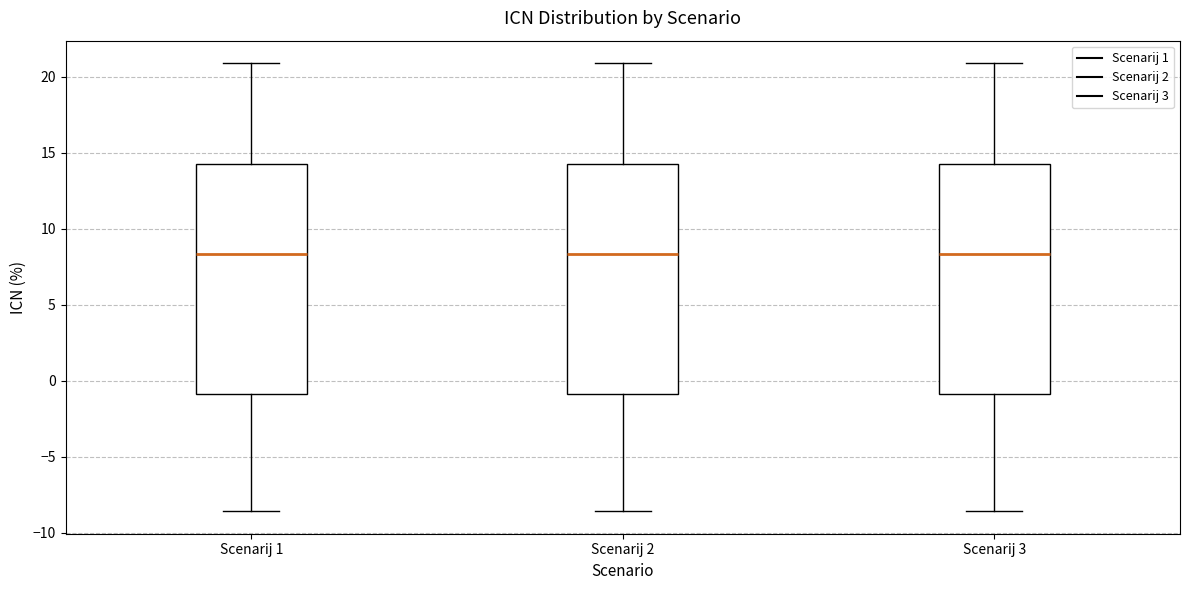

Reading left to right, read every box against the y-axis: the position of its median line, the range the box covers, and the ends of its whiskers. The values are not printed on the chart, so give them approximately, as read against the axis.

Scenarij 1: median 8.5, box -1.0 to 14.5, whiskers -8.5 to 21.0
Scenarij 2: median 8.5, box -1.0 to 14.5, whiskers -8.5 to 21.0
Scenarij 3: median 8.5, box -1.0 to 14.5, whiskers -8.5 to 21.0